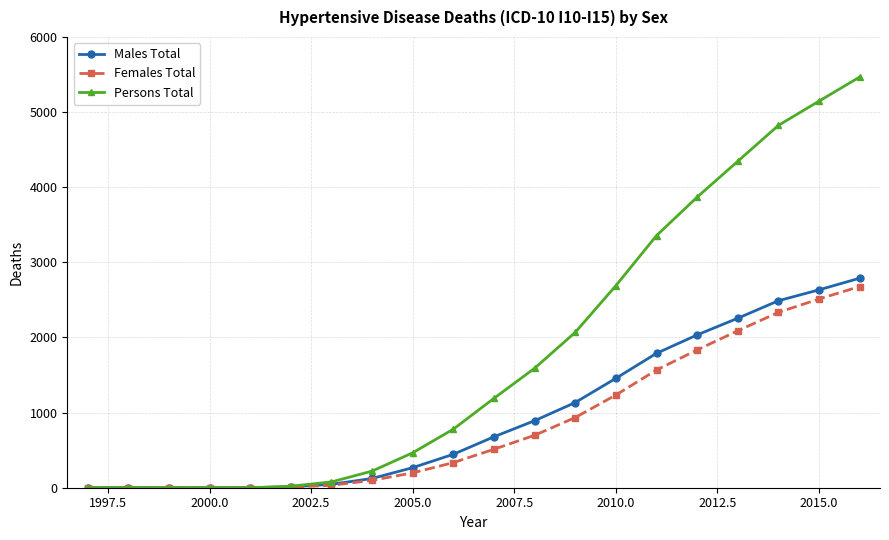

How many data points does each series have?

20